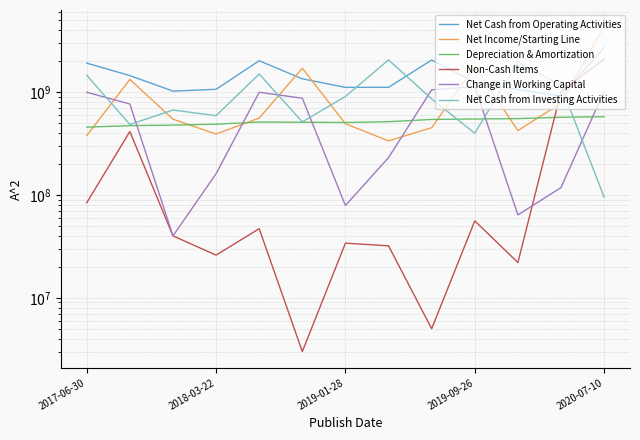

At 5, list the series in order from smallest to largest.

Non-Cash Items, Depreciation & Amortization, Net Cash from Investing Activities, Change in Working Capital, Net Cash from Operating Activities, Net Income/Starting Line